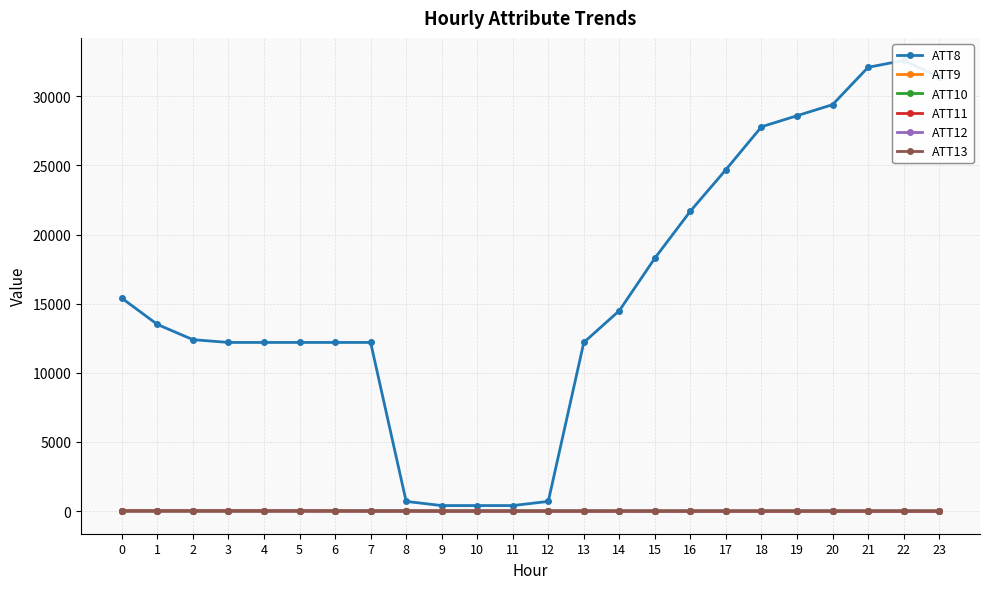

Between 6 and 12, which is larger?

6